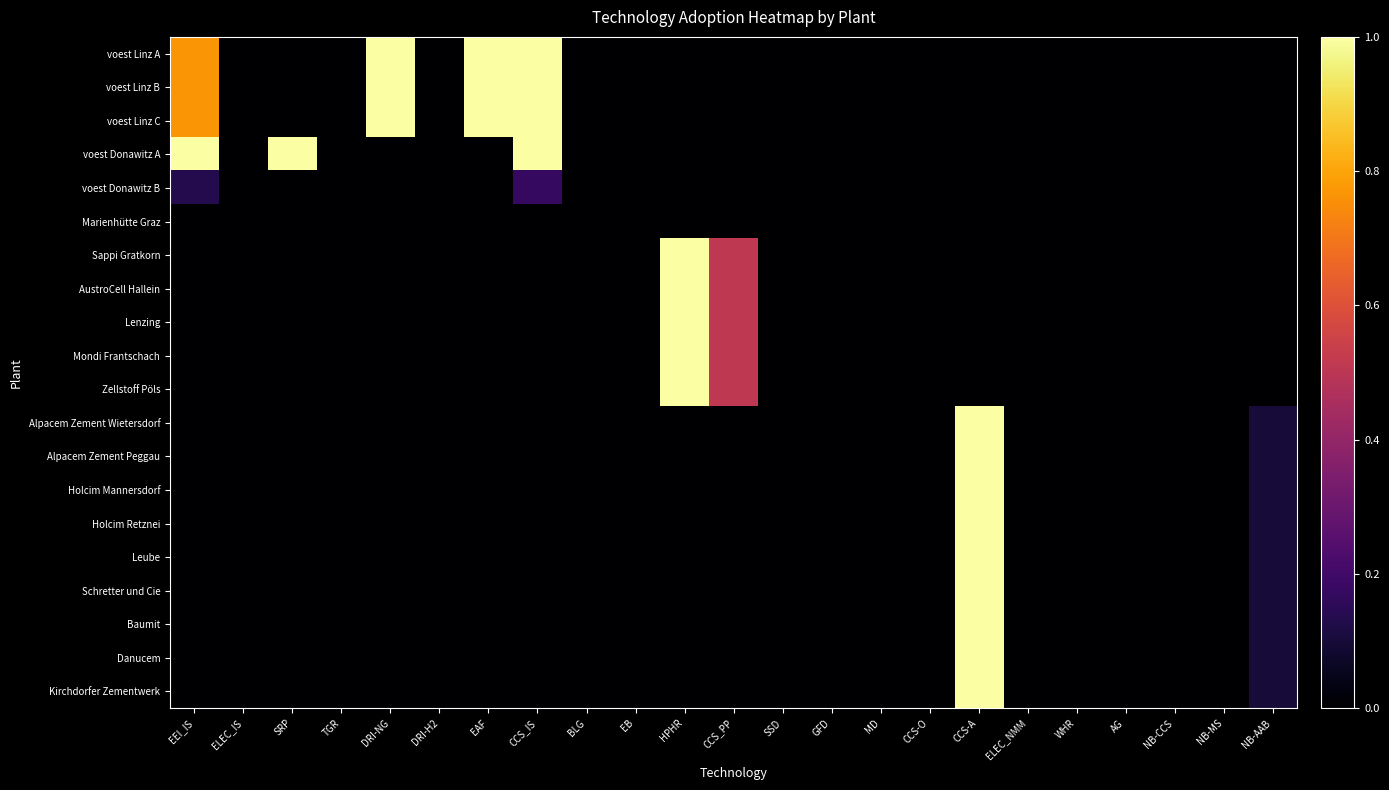

Reading left to right, transcribe all the data shown in this chart.

voest Linz A: EEI_IS=0.8	ELEC_IS=0.0	SRP=0.0	TGR=0.0	DRI-NG=1.0	DRI-H2=0.0	EAF=1.0	CCS_IS=1.0	BLG=0.0	EB=0.0	HPHR=0.0	CCS_PP=0.0	SSD=0.0	GFD=0.0	MD=0.0	CCS-O=0.0	CCS-A=0.0	ELEC_NMM=0.0	WHR=0.0	AG=0.0	NB-CCS=0.0	NB-MS=0.0	NB-AAB=0.0
voest Linz B: EEI_IS=0.8	ELEC_IS=0.0	SRP=0.0	TGR=0.0	DRI-NG=1.0	DRI-H2=0.0	EAF=1.0	CCS_IS=1.0	BLG=0.0	EB=0.0	HPHR=0.0	CCS_PP=0.0	SSD=0.0	GFD=0.0	MD=0.0	CCS-O=0.0	CCS-A=0.0	ELEC_NMM=0.0	WHR=0.0	AG=0.0	NB-CCS=0.0	NB-MS=0.0	NB-AAB=0.0
voest Linz C: EEI_IS=0.8	ELEC_IS=0.0	SRP=0.0	TGR=0.0	DRI-NG=1.0	DRI-H2=0.0	EAF=1.0	CCS_IS=1.0	BLG=0.0	EB=0.0	HPHR=0.0	CCS_PP=0.0	SSD=0.0	GFD=0.0	MD=0.0	CCS-O=0.0	CCS-A=0.0	ELEC_NMM=0.0	WHR=0.0	AG=0.0	NB-CCS=0.0	NB-MS=0.0	NB-AAB=0.0
voest Donawitz A: EEI_IS=1.0	ELEC_IS=0.0	SRP=1.0	TGR=0.0	DRI-NG=0.0	DRI-H2=0.0	EAF=0.0	CCS_IS=1.0	BLG=0.0	EB=0.0	HPHR=0.0	CCS_PP=0.0	SSD=0.0	GFD=0.0	MD=0.0	CCS-O=0.0	CCS-A=0.0	ELEC_NMM=0.0	WHR=0.0	AG=0.0	NB-CCS=0.0	NB-MS=0.0	NB-AAB=0.0
voest Donawitz B: EEI_IS=0.1	ELEC_IS=0.0	SRP=0.0	TGR=0.0	DRI-NG=0.0	DRI-H2=0.0	EAF=0.0	CCS_IS=0.2	BLG=0.0	EB=0.0	HPHR=0.0	CCS_PP=0.0	SSD=0.0	GFD=0.0	MD=0.0	CCS-O=0.0	CCS-A=0.0	ELEC_NMM=0.0	WHR=0.0	AG=0.0	NB-CCS=0.0	NB-MS=0.0	NB-AAB=0.0
Marienhütte Graz: EEI_IS=0.0	ELEC_IS=0.0	SRP=0.0	TGR=0.0	DRI-NG=0.0	DRI-H2=0.0	EAF=0.0	CCS_IS=0.0	BLG=0.0	EB=0.0	HPHR=0.0	CCS_PP=0.0	SSD=0.0	GFD=0.0	MD=0.0	CCS-O=0.0	CCS-A=0.0	ELEC_NMM=0.0	WHR=0.0	AG=0.0	NB-CCS=0.0	NB-MS=0.0	NB-AAB=0.0
Sappi Gratkorn: EEI_IS=0.0	ELEC_IS=0.0	SRP=0.0	TGR=0.0	DRI-NG=0.0	DRI-H2=0.0	EAF=0.0	CCS_IS=0.0	BLG=0.0	EB=0.0	HPHR=1.0	CCS_PP=0.5	SSD=0.0	GFD=0.0	MD=0.0	CCS-O=0.0	CCS-A=0.0	ELEC_NMM=0.0	WHR=0.0	AG=0.0	NB-CCS=0.0	NB-MS=0.0	NB-AAB=0.0
AustroCell Hallein: EEI_IS=0.0	ELEC_IS=0.0	SRP=0.0	TGR=0.0	DRI-NG=0.0	DRI-H2=0.0	EAF=0.0	CCS_IS=0.0	BLG=0.0	EB=0.0	HPHR=1.0	CCS_PP=0.5	SSD=0.0	GFD=0.0	MD=0.0	CCS-O=0.0	CCS-A=0.0	ELEC_NMM=0.0	WHR=0.0	AG=0.0	NB-CCS=0.0	NB-MS=0.0	NB-AAB=0.0
Lenzing: EEI_IS=0.0	ELEC_IS=0.0	SRP=0.0	TGR=0.0	DRI-NG=0.0	DRI-H2=0.0	EAF=0.0	CCS_IS=0.0	BLG=0.0	EB=0.0	HPHR=1.0	CCS_PP=0.5	SSD=0.0	GFD=0.0	MD=0.0	CCS-O=0.0	CCS-A=0.0	ELEC_NMM=0.0	WHR=0.0	AG=0.0	NB-CCS=0.0	NB-MS=0.0	NB-AAB=0.0
Mondi Frantschach: EEI_IS=0.0	ELEC_IS=0.0	SRP=0.0	TGR=0.0	DRI-NG=0.0	DRI-H2=0.0	EAF=0.0	CCS_IS=0.0	BLG=0.0	EB=0.0	HPHR=1.0	CCS_PP=0.5	SSD=0.0	GFD=0.0	MD=0.0	CCS-O=0.0	CCS-A=0.0	ELEC_NMM=0.0	WHR=0.0	AG=0.0	NB-CCS=0.0	NB-MS=0.0	NB-AAB=0.0
Zellstoff Pöls: EEI_IS=0.0	ELEC_IS=0.0	SRP=0.0	TGR=0.0	DRI-NG=0.0	DRI-H2=0.0	EAF=0.0	CCS_IS=0.0	BLG=0.0	EB=0.0	HPHR=1.0	CCS_PP=0.5	SSD=0.0	GFD=0.0	MD=0.0	CCS-O=0.0	CCS-A=0.0	ELEC_NMM=0.0	WHR=0.0	AG=0.0	NB-CCS=0.0	NB-MS=0.0	NB-AAB=0.0
Alpacem Zement Wietersdorf: EEI_IS=0.0	ELEC_IS=0.0	SRP=0.0	TGR=0.0	DRI-NG=0.0	DRI-H2=0.0	EAF=0.0	CCS_IS=0.0	BLG=0.0	EB=0.0	HPHR=0.0	CCS_PP=0.0	SSD=0.0	GFD=0.0	MD=0.0	CCS-O=0.0	CCS-A=1.0	ELEC_NMM=0.0	WHR=0.0	AG=0.0	NB-CCS=0.0	NB-MS=0.0	NB-AAB=0.1
Alpacem Zement Peggau: EEI_IS=0.0	ELEC_IS=0.0	SRP=0.0	TGR=0.0	DRI-NG=0.0	DRI-H2=0.0	EAF=0.0	CCS_IS=0.0	BLG=0.0	EB=0.0	HPHR=0.0	CCS_PP=0.0	SSD=0.0	GFD=0.0	MD=0.0	CCS-O=0.0	CCS-A=1.0	ELEC_NMM=0.0	WHR=0.0	AG=0.0	NB-CCS=0.0	NB-MS=0.0	NB-AAB=0.1
Holcim Mannersdorf: EEI_IS=0.0	ELEC_IS=0.0	SRP=0.0	TGR=0.0	DRI-NG=0.0	DRI-H2=0.0	EAF=0.0	CCS_IS=0.0	BLG=0.0	EB=0.0	HPHR=0.0	CCS_PP=0.0	SSD=0.0	GFD=0.0	MD=0.0	CCS-O=0.0	CCS-A=1.0	ELEC_NMM=0.0	WHR=0.0	AG=0.0	NB-CCS=0.0	NB-MS=0.0	NB-AAB=0.1
Holcim Retznei: EEI_IS=0.0	ELEC_IS=0.0	SRP=0.0	TGR=0.0	DRI-NG=0.0	DRI-H2=0.0	EAF=0.0	CCS_IS=0.0	BLG=0.0	EB=0.0	HPHR=0.0	CCS_PP=0.0	SSD=0.0	GFD=0.0	MD=0.0	CCS-O=0.0	CCS-A=1.0	ELEC_NMM=0.0	WHR=0.0	AG=0.0	NB-CCS=0.0	NB-MS=0.0	NB-AAB=0.1
Leube: EEI_IS=0.0	ELEC_IS=0.0	SRP=0.0	TGR=0.0	DRI-NG=0.0	DRI-H2=0.0	EAF=0.0	CCS_IS=0.0	BLG=0.0	EB=0.0	HPHR=0.0	CCS_PP=0.0	SSD=0.0	GFD=0.0	MD=0.0	CCS-O=0.0	CCS-A=1.0	ELEC_NMM=0.0	WHR=0.0	AG=0.0	NB-CCS=0.0	NB-MS=0.0	NB-AAB=0.1
Schretter und Cie: EEI_IS=0.0	ELEC_IS=0.0	SRP=0.0	TGR=0.0	DRI-NG=0.0	DRI-H2=0.0	EAF=0.0	CCS_IS=0.0	BLG=0.0	EB=0.0	HPHR=0.0	CCS_PP=0.0	SSD=0.0	GFD=0.0	MD=0.0	CCS-O=0.0	CCS-A=1.0	ELEC_NMM=0.0	WHR=0.0	AG=0.0	NB-CCS=0.0	NB-MS=0.0	NB-AAB=0.1
Baumit: EEI_IS=0.0	ELEC_IS=0.0	SRP=0.0	TGR=0.0	DRI-NG=0.0	DRI-H2=0.0	EAF=0.0	CCS_IS=0.0	BLG=0.0	EB=0.0	HPHR=0.0	CCS_PP=0.0	SSD=0.0	GFD=0.0	MD=0.0	CCS-O=0.0	CCS-A=1.0	ELEC_NMM=0.0	WHR=0.0	AG=0.0	NB-CCS=0.0	NB-MS=0.0	NB-AAB=0.1
Danucem: EEI_IS=0.0	ELEC_IS=0.0	SRP=0.0	TGR=0.0	DRI-NG=0.0	DRI-H2=0.0	EAF=0.0	CCS_IS=0.0	BLG=0.0	EB=0.0	HPHR=0.0	CCS_PP=0.0	SSD=0.0	GFD=0.0	MD=0.0	CCS-O=0.0	CCS-A=1.0	ELEC_NMM=0.0	WHR=0.0	AG=0.0	NB-CCS=0.0	NB-MS=0.0	NB-AAB=0.1
Kirchdorfer Zementwerk: EEI_IS=0.0	ELEC_IS=0.0	SRP=0.0	TGR=0.0	DRI-NG=0.0	DRI-H2=0.0	EAF=0.0	CCS_IS=0.0	BLG=0.0	EB=0.0	HPHR=0.0	CCS_PP=0.0	SSD=0.0	GFD=0.0	MD=0.0	CCS-O=0.0	CCS-A=1.0	ELEC_NMM=0.0	WHR=0.0	AG=0.0	NB-CCS=0.0	NB-MS=0.0	NB-AAB=0.1